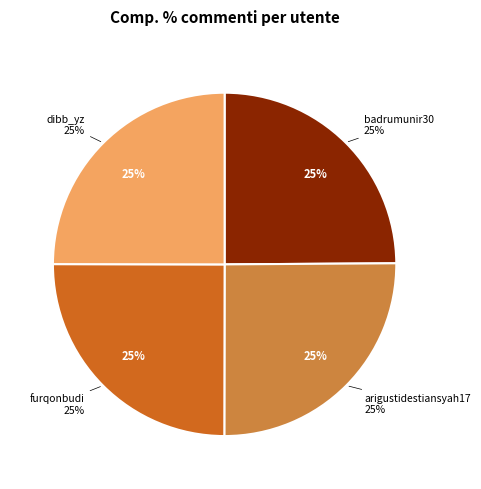

Which slice is the smallest?

badrumunir30